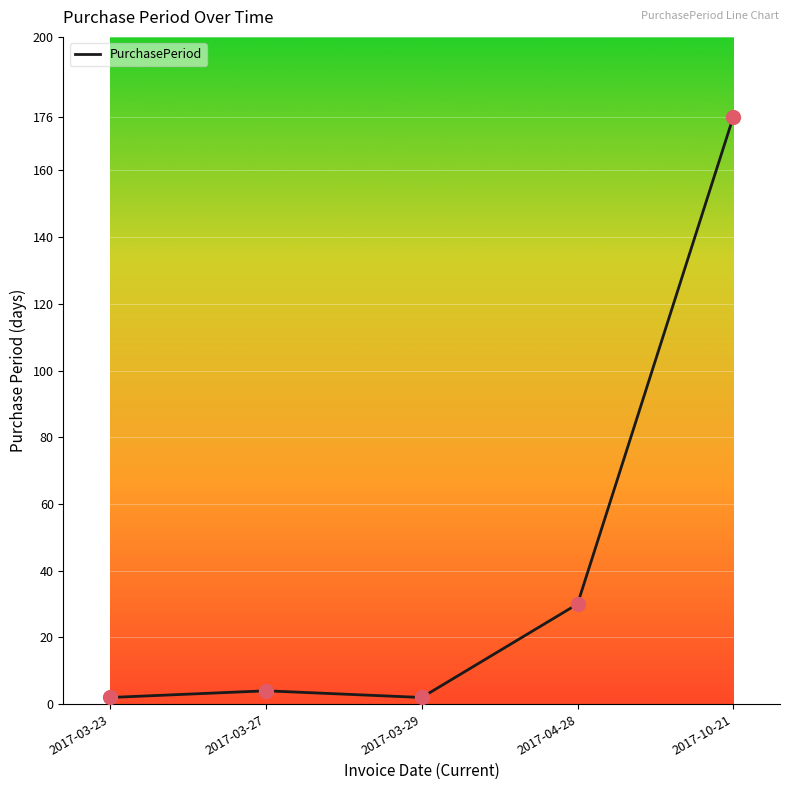

Approximately how many times larger is the value at 2017-04-28 compared to 2017-03-29?

15.0